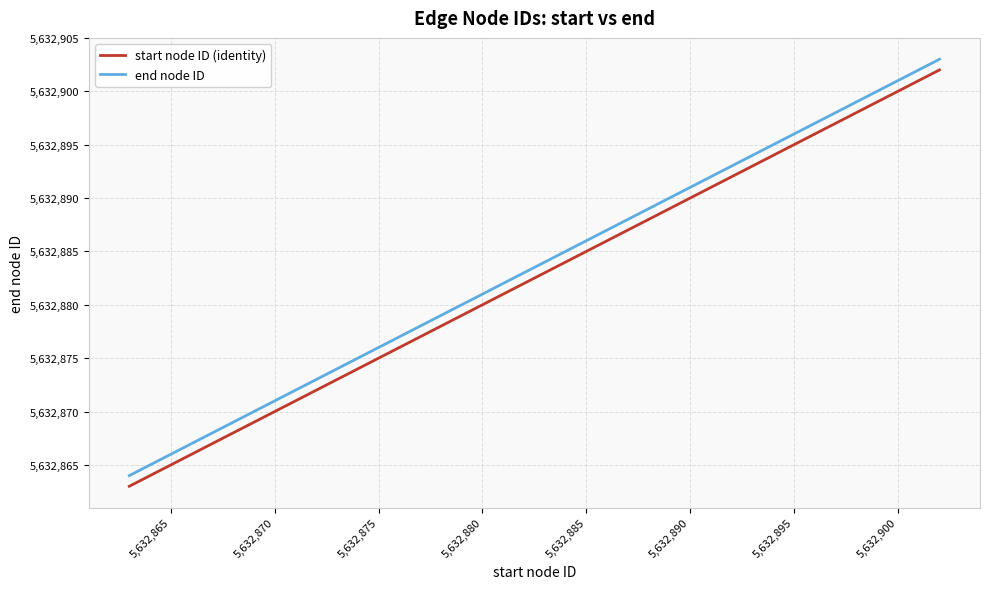

What is the maximum value for start node ID (identity)?

5632902